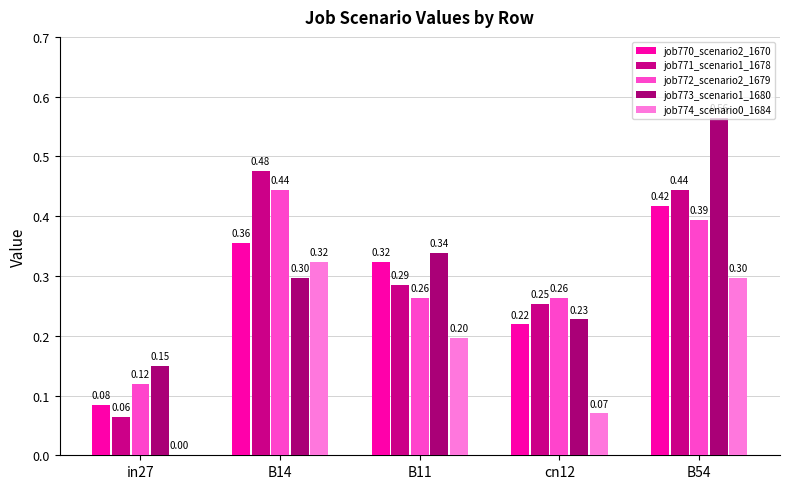

List the series in order of their peak value, lowest first.

job774_scenario0_1684, job770_scenario2_1670, job772_scenario2_1679, job771_scenario1_1678, job773_scenario1_1680